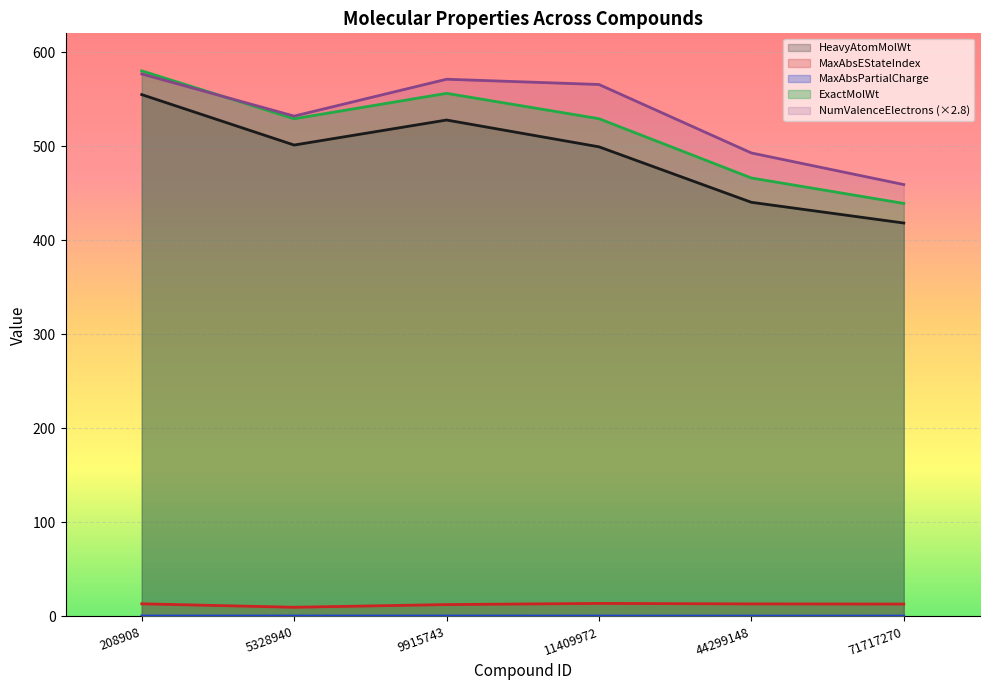

Reading left to right, transcribe all the data shown in this chart.

HeavyAtomMolWt: 208908=554.9	5328940=501.2	9915743=527.8	11409972=499.3	44299148=440.3	71717270=418.3
MaxAbsEStateIndex: 208908=13.4	5328940=9.7	9915743=12.6	11409972=13.8	44299148=13.3	71717270=13.2
MaxAbsPartialCharge: 208908=0.5	5328940=0.5	9915743=0.5	11409972=0.4	44299148=0.4	71717270=0.4
ExactMolWt: 208908=580.1	5328940=529.2	9915743=556.2	11409972=529.2	44299148=466.2	71717270=439.2
NumValenceElectrons: 208908=576.8	5328940=532.0	9915743=571.2	11409972=565.6	44299148=492.8	71717270=459.2